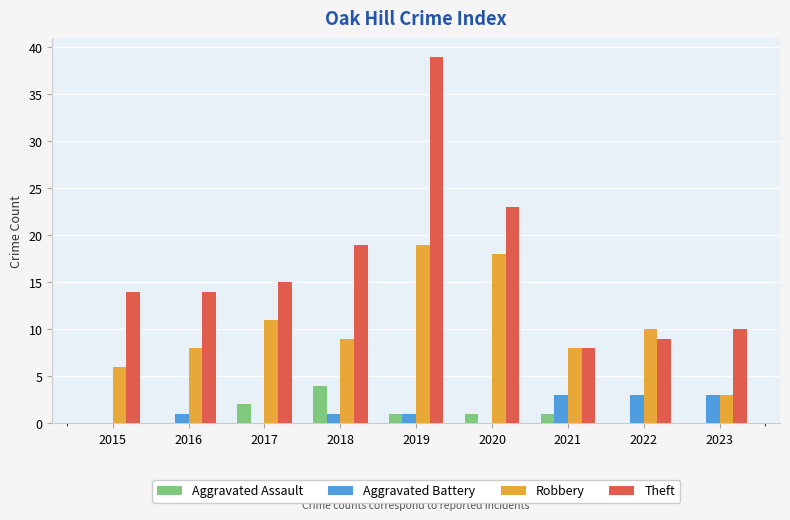

What is the average value of the Theft series?

17